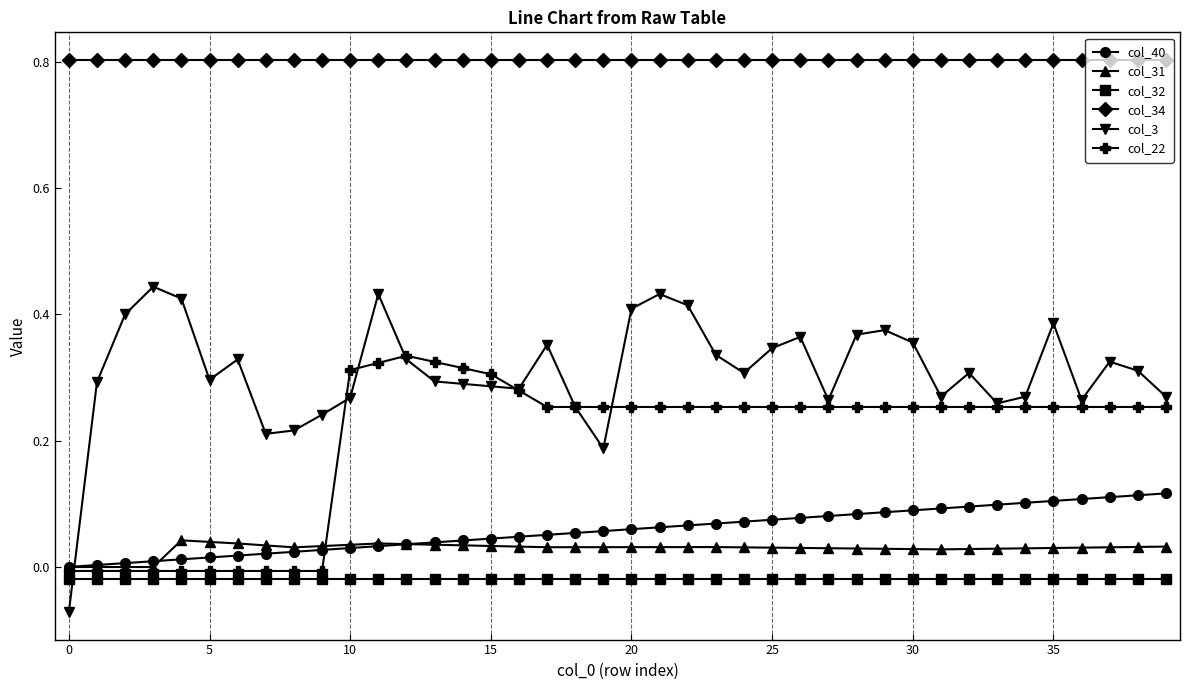

How many distinct data groups are displayed?

6